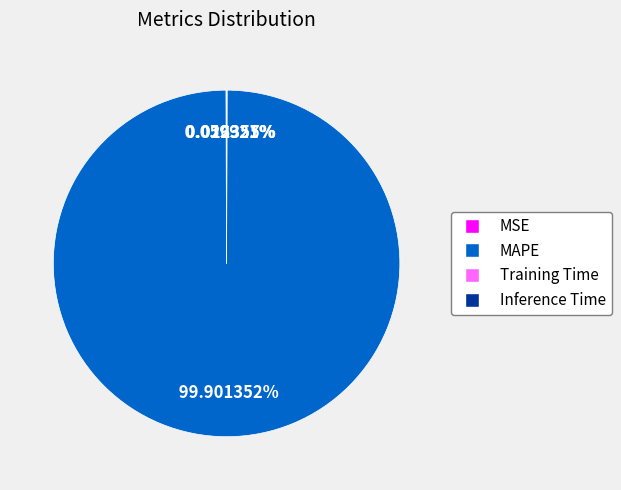

What is the largest slice in the pie chart?

MAPE